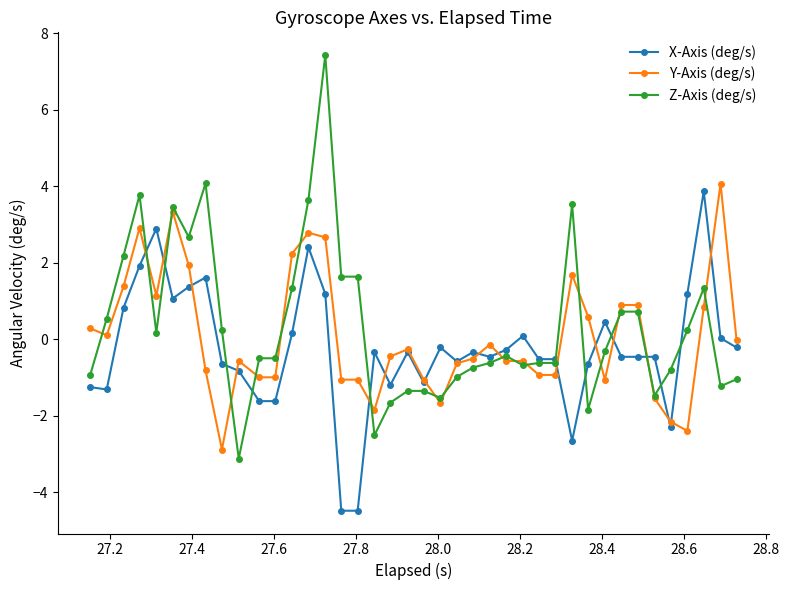

Which series has the largest total across all categories?

Z-Axis (deg/s)